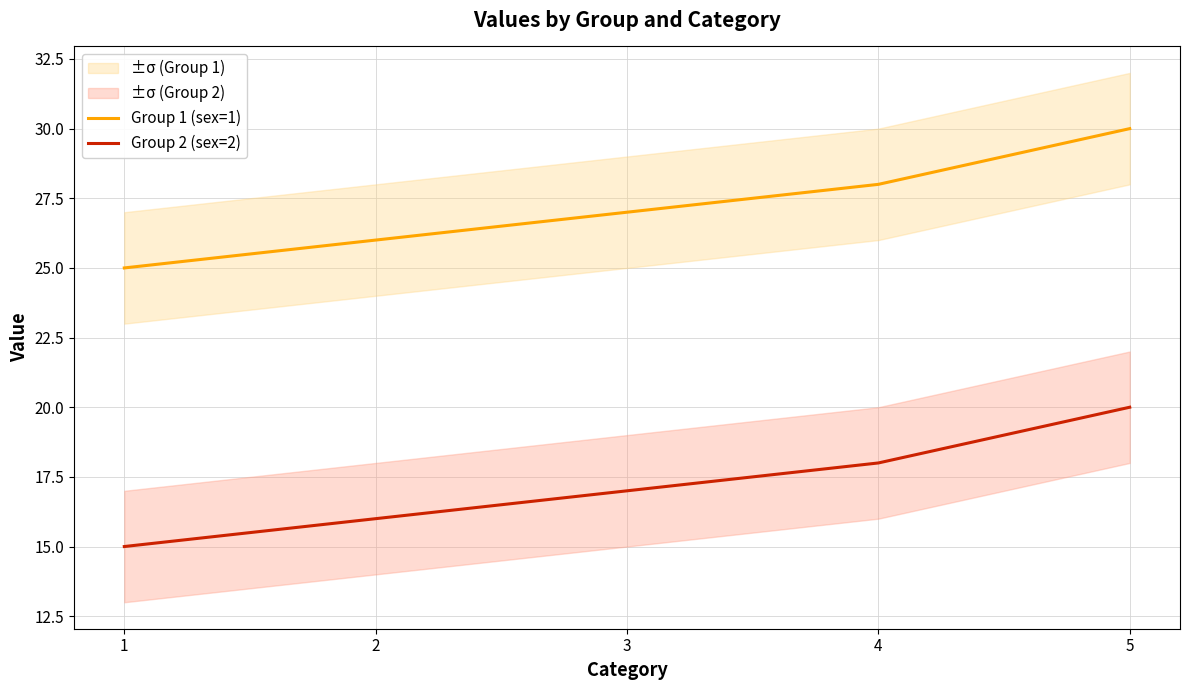

How many lines are shown in the chart?

2